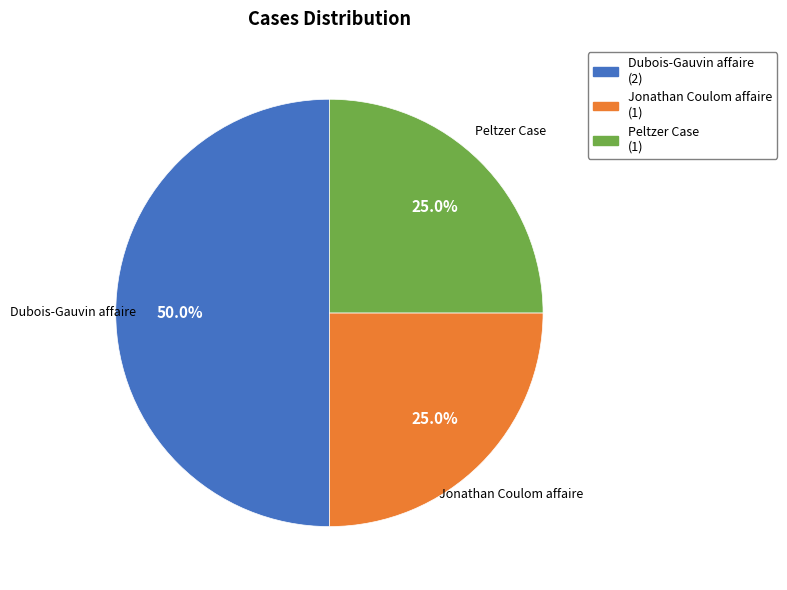

What portion of the pie excludes Peltzer Case?

75.0%